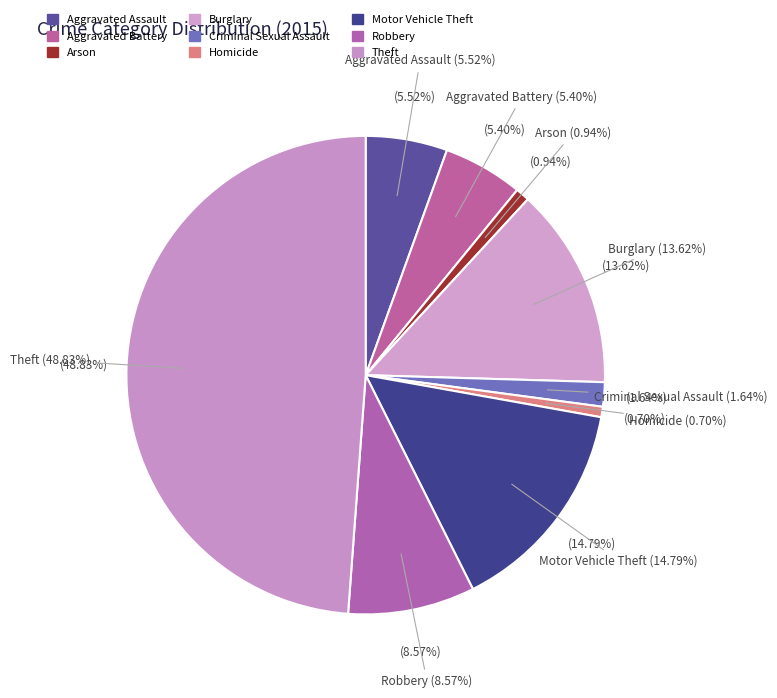

What percentage is the Aggravated Battery slice, to the nearest percent?

5%